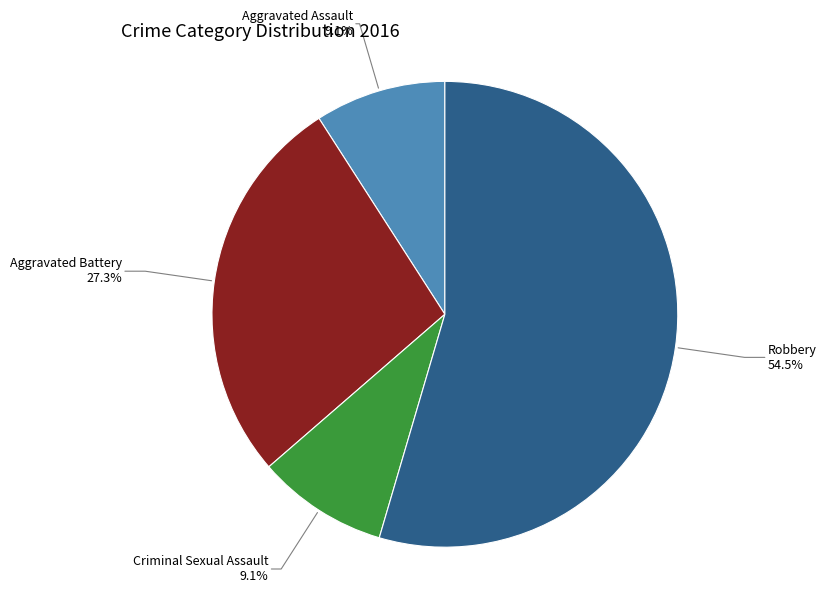

Is it true that Aggravated Assault is 9% of the pie?

True